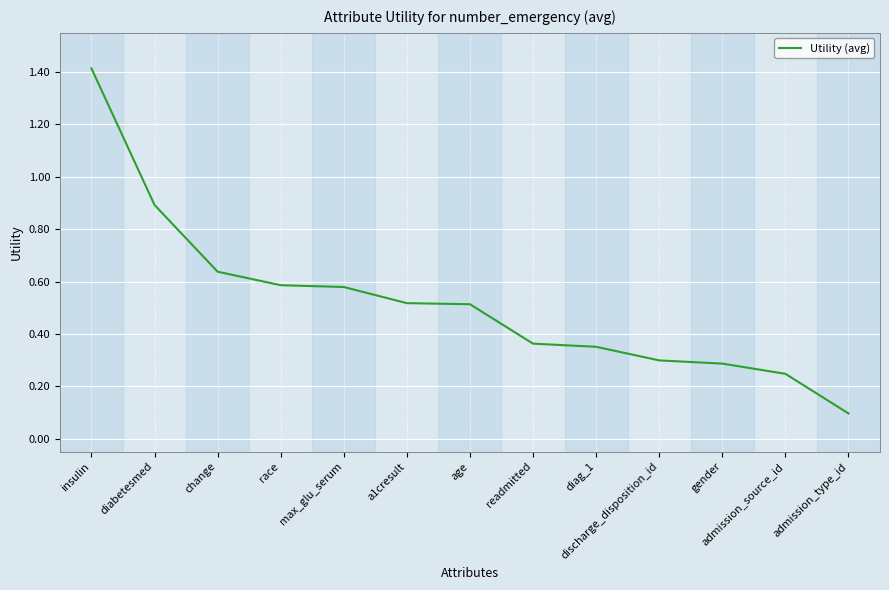

What position from the left is a1cresult?

6